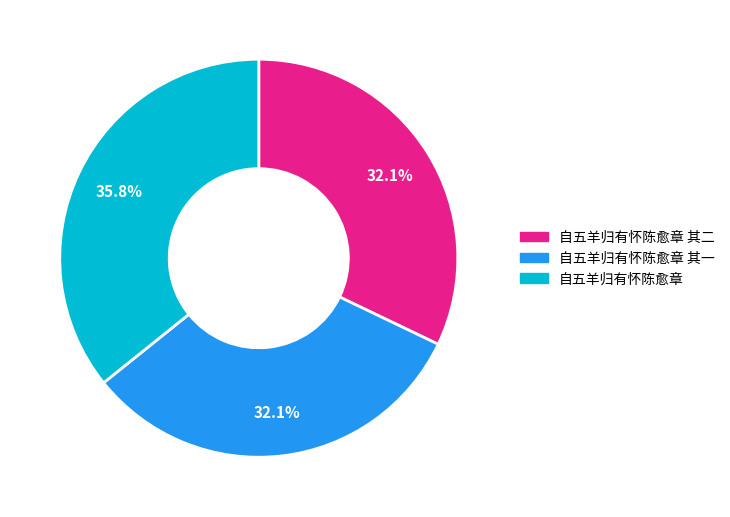

Do 自五羊归有怀陈愈章 其二 and 自五羊归有怀陈愈章 其一 together represent more than half of the pie?

Yes